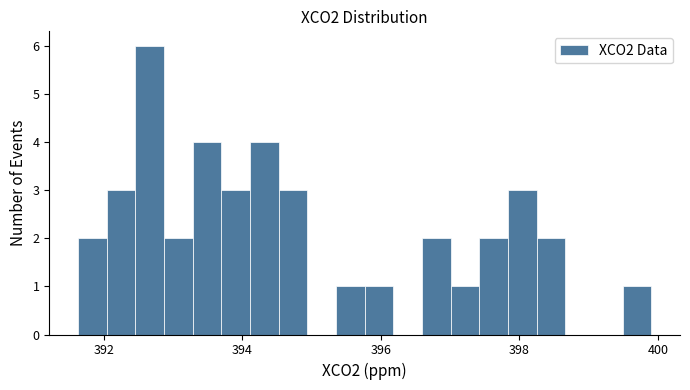

Read against the x-axis, roughly where is the centre of the tallest bar?

392.6